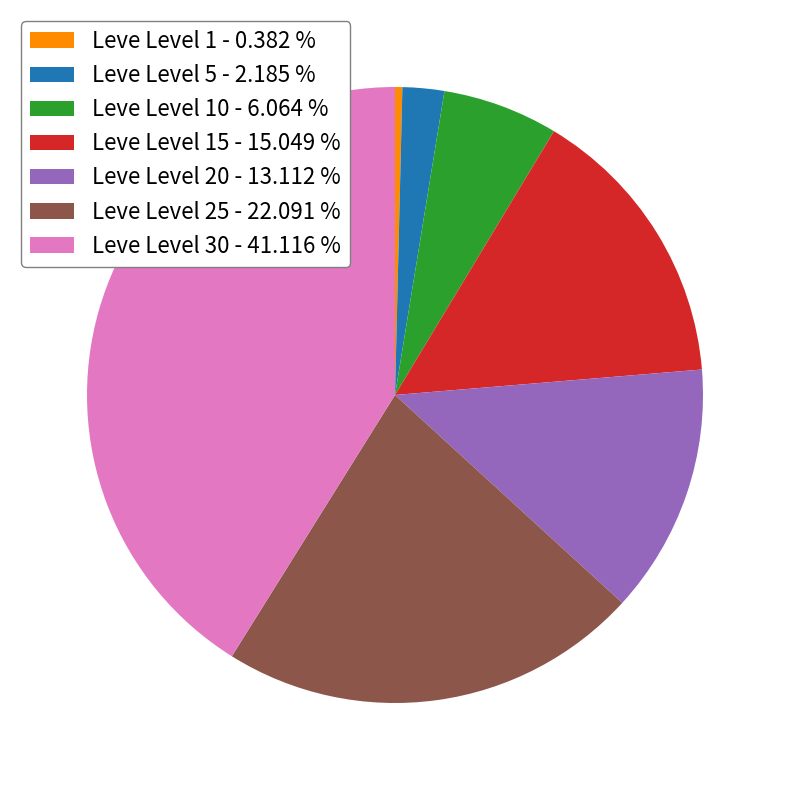

Is there a majority slice in this chart?

No